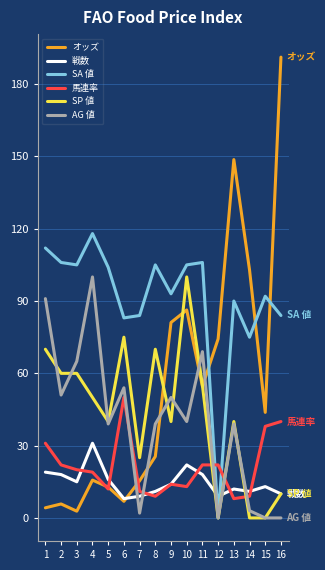

What is the greatest value displayed?

191.2